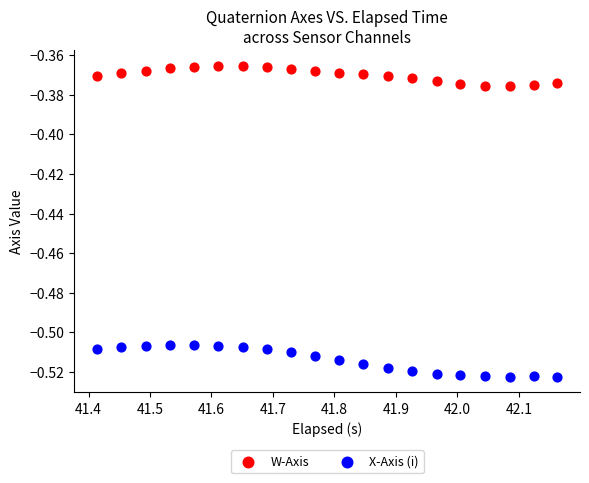

Which series contains the highest Y value?

W-Axis